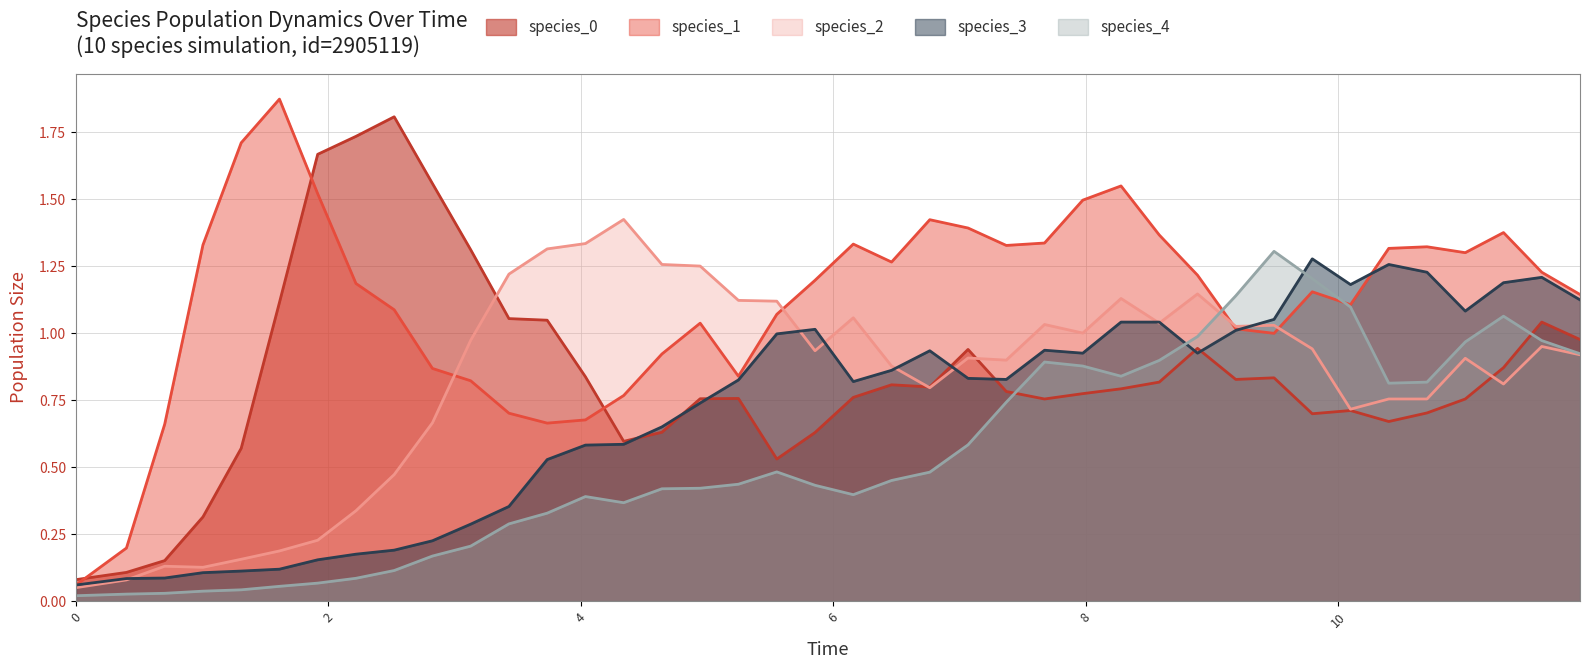

After their last crossing, which series has the higher values: species_0 or species_1?

species_1